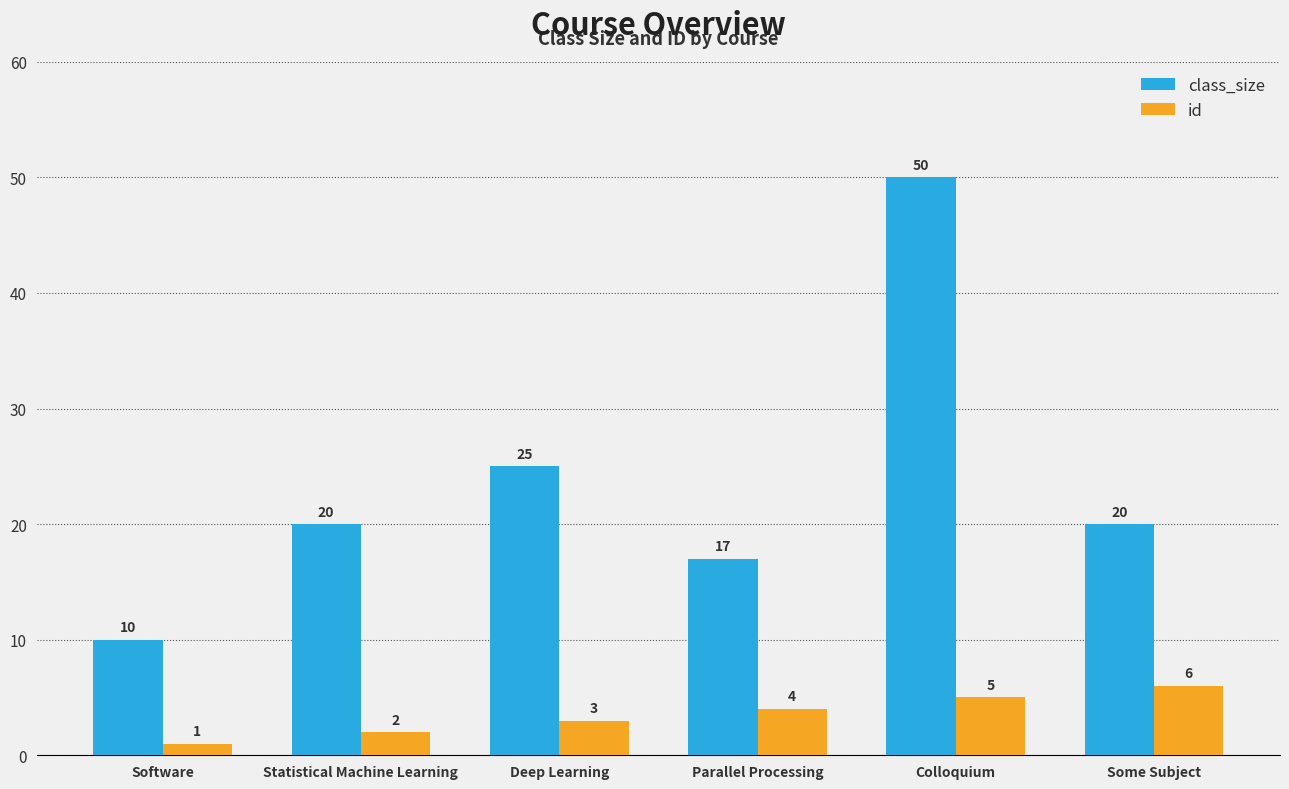

Are the bars grouped side by side (vs. stacked)?

Yes